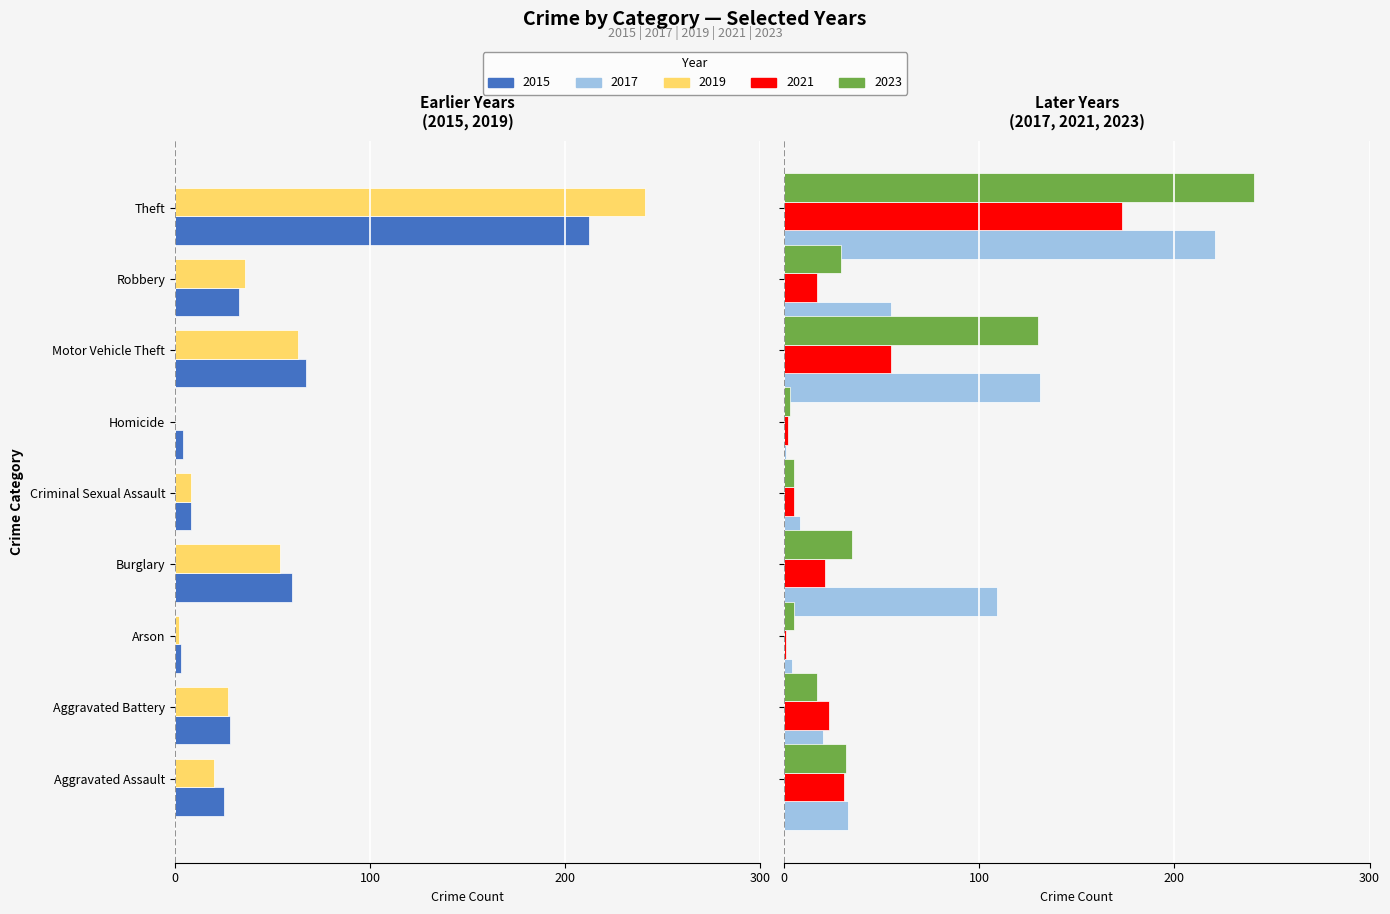

What is the highest value of the 2023 series?

241